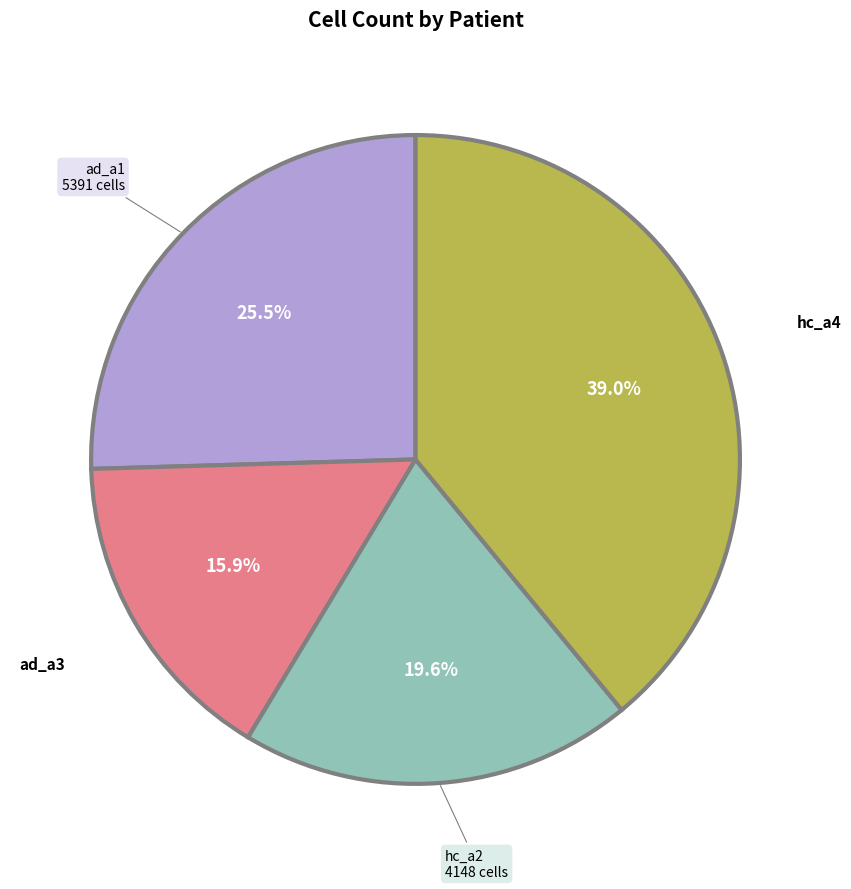

Does ad_a1 account for over 50% of the chart?

No